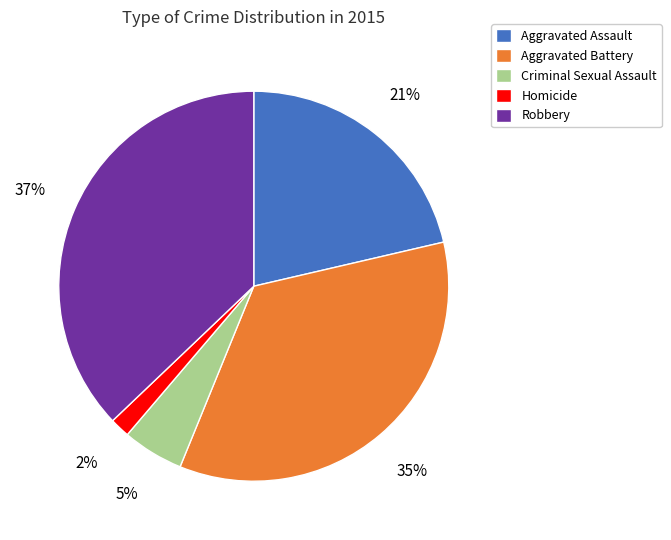

Is there a majority slice in this chart?

No